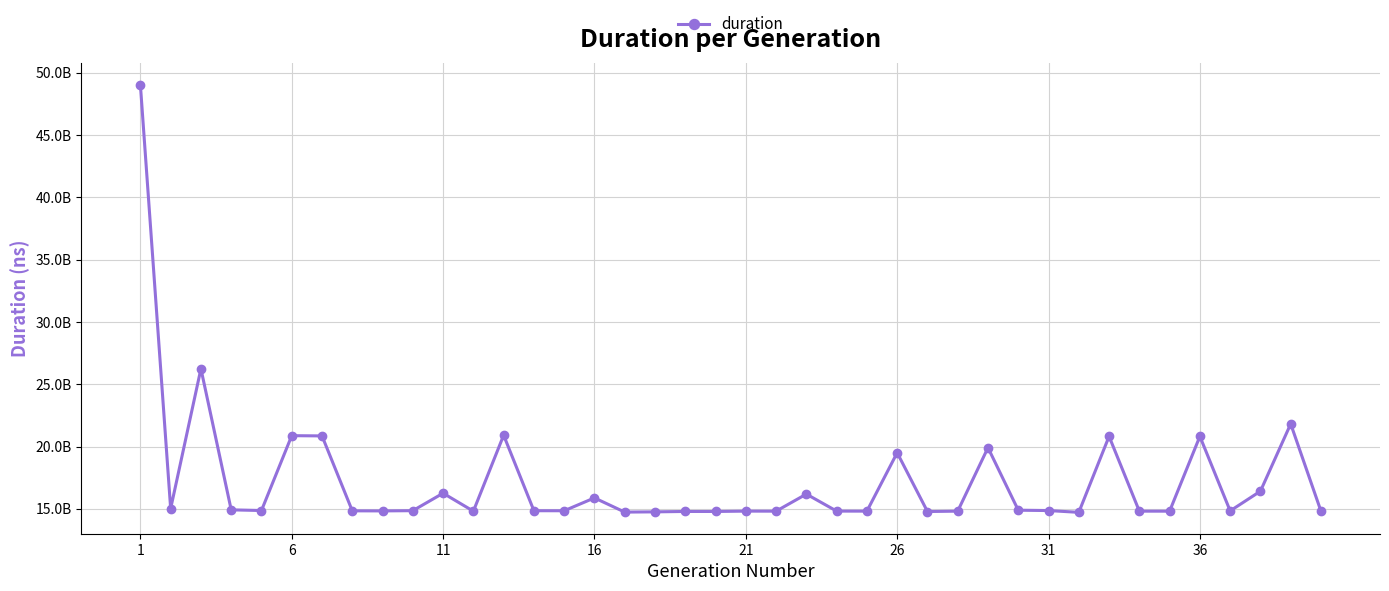

Is this an area chart (filled region under the line)?

No